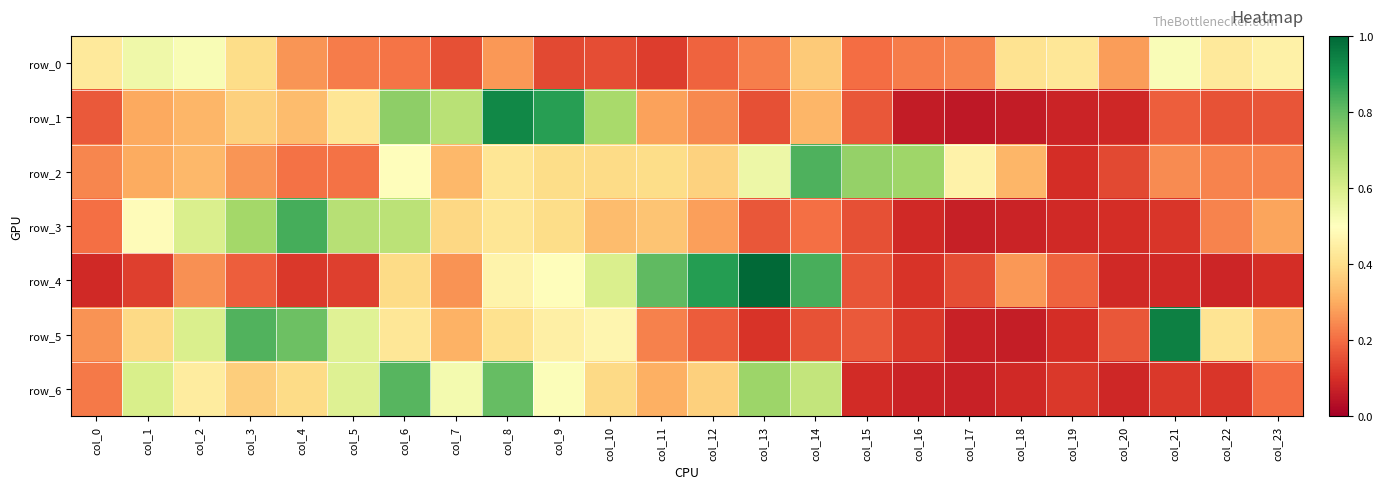

At which label is row_1 closest to 0?

col_17